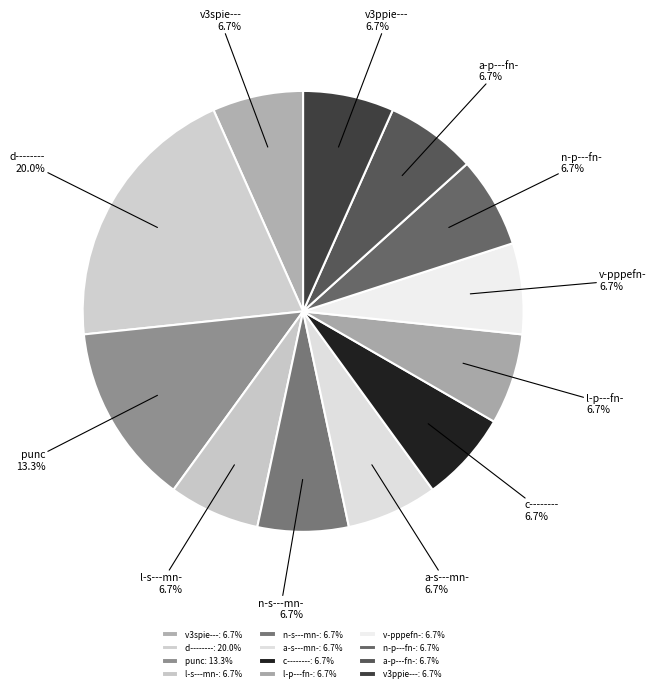

Between d-------- and v3ppie---, which is larger?

d--------